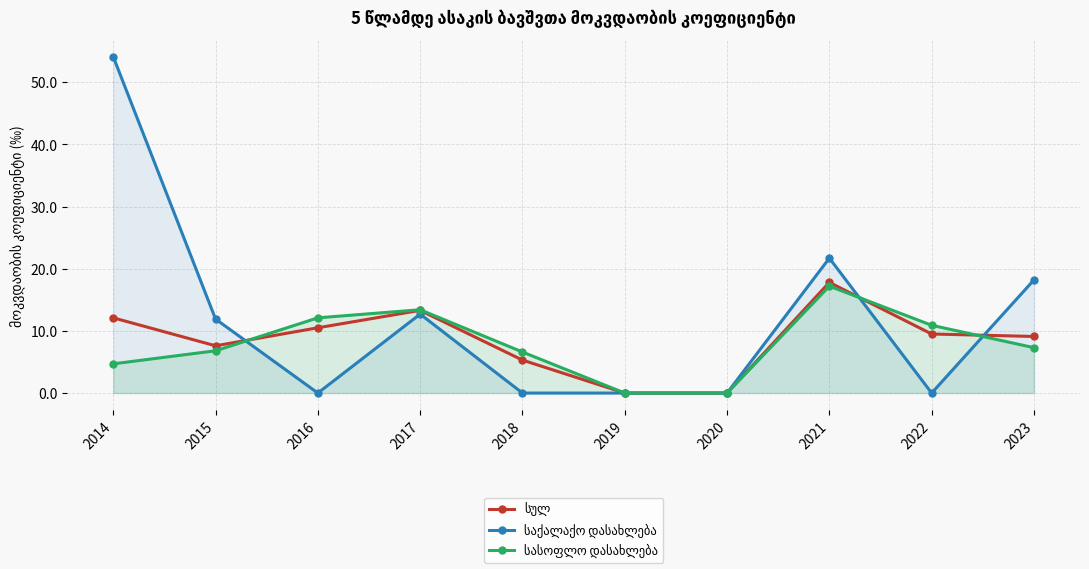

How many series are shown in this chart?

3